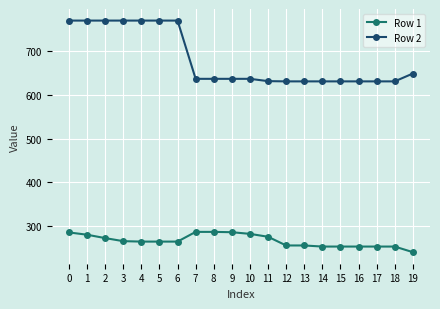

Does the chart have visible grid lines?

Yes